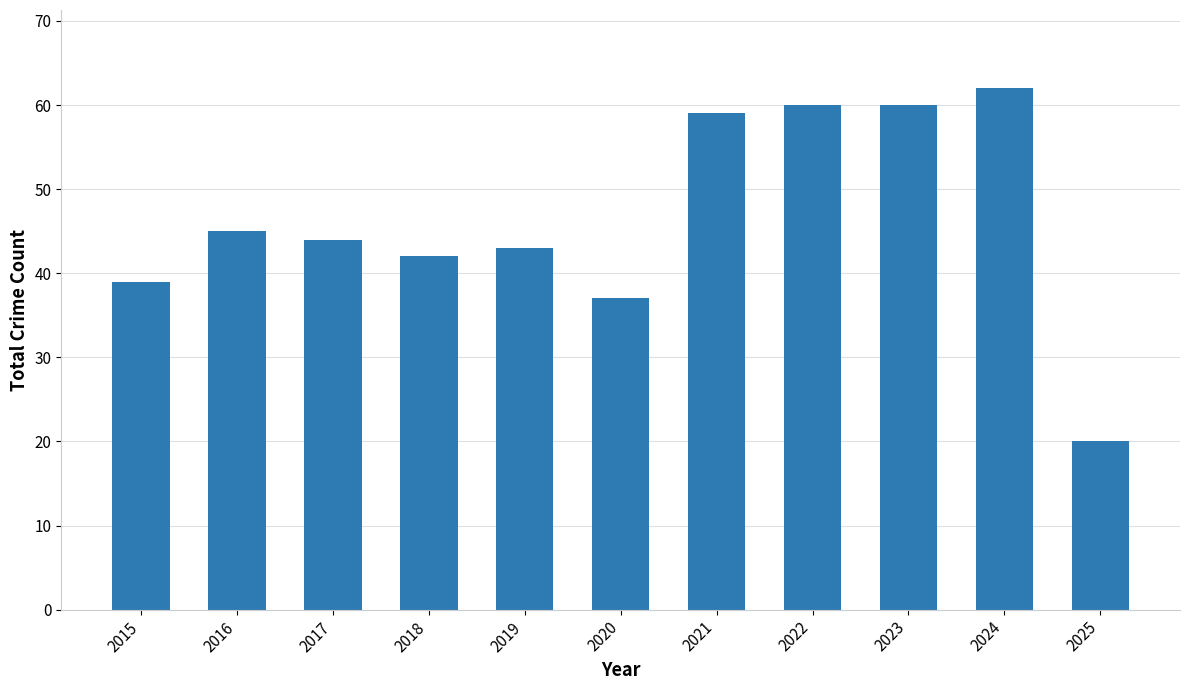

The value at 2022 is 97. True or false?

False